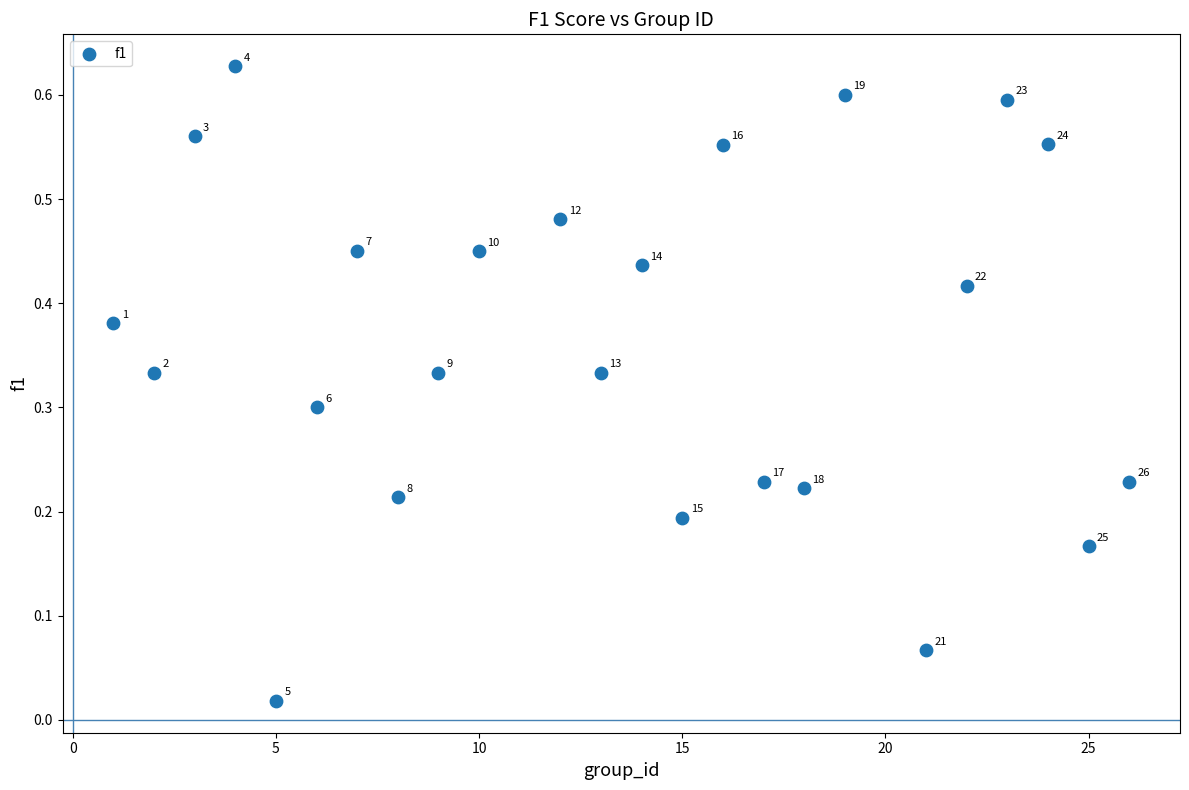

What is the range of X values (max minus min)?

25.0